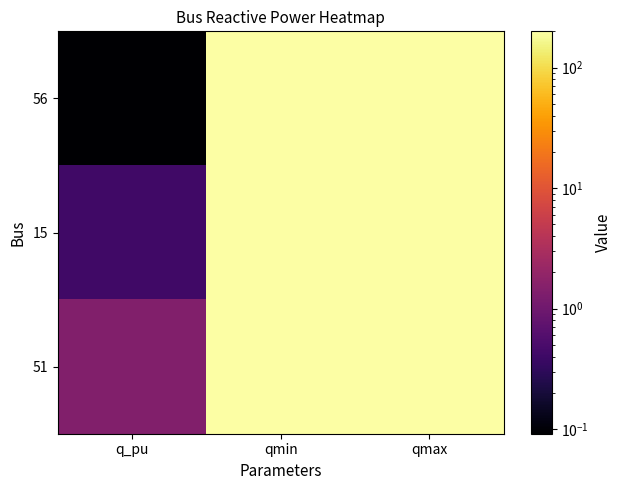

At qmax, list the series in order from smallest to largest.

56, 15, 51